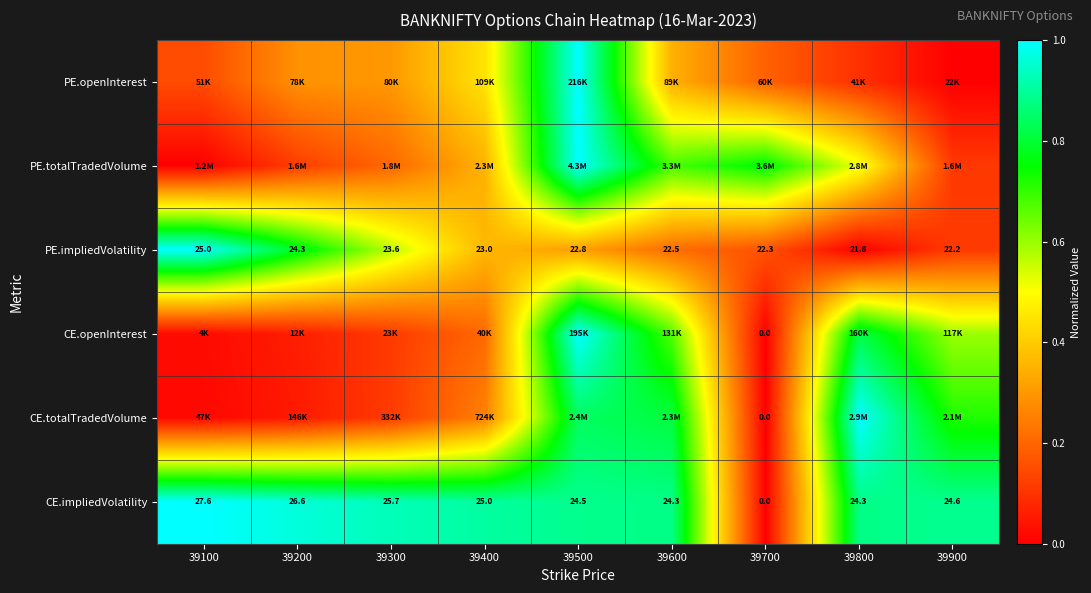

The CE.openInterest series shows 1.1 at 39800. True or false?

False